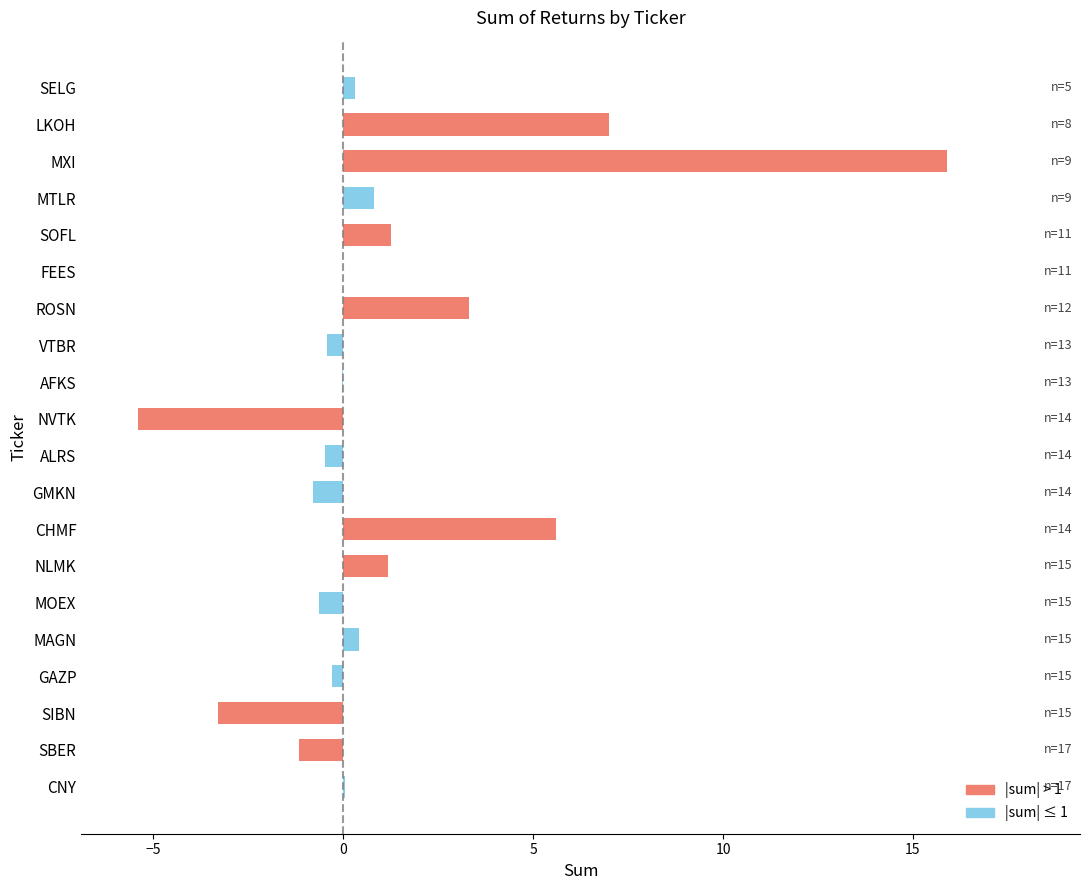

What is the sum of all values?

23.3